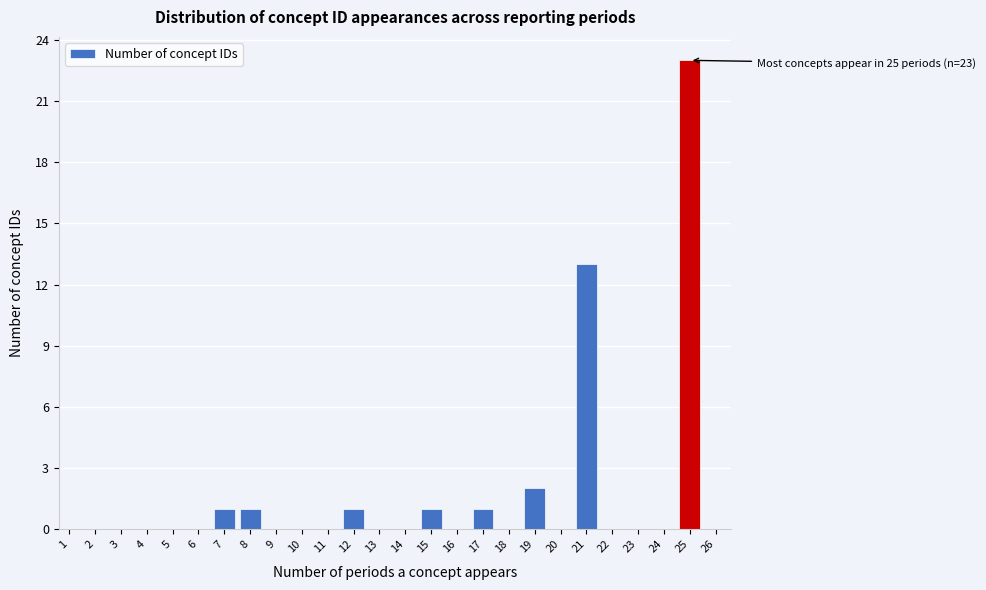

Reading left to right, list all the values displayed in this chart.

1=0	2=0	3=0	4=0	5=0	6=0	7=1	8=1	9=0	10=0	11=0	12=1	13=0	14=0	15=1	16=0	17=1	18=0	19=2	20=0	21=13	22=0	23=0	24=0	25=23	26=0